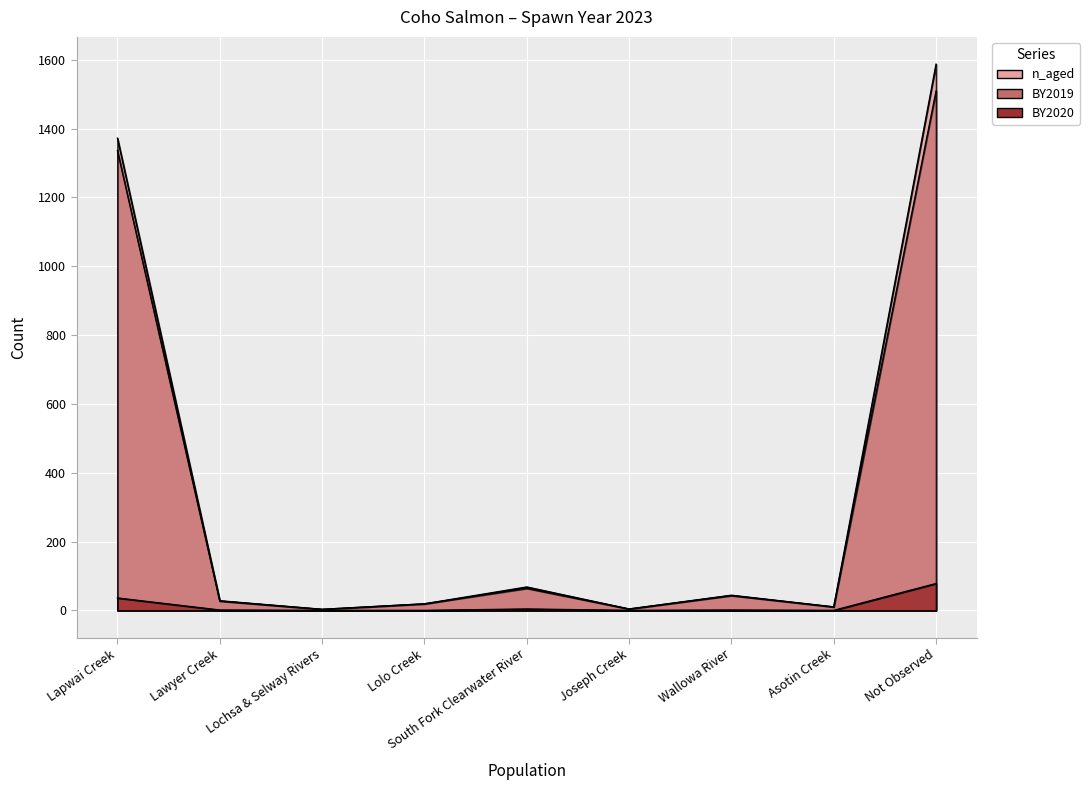

Which has a higher value, Asotin Creek or South Fork Clearwater River?

South Fork Clearwater River